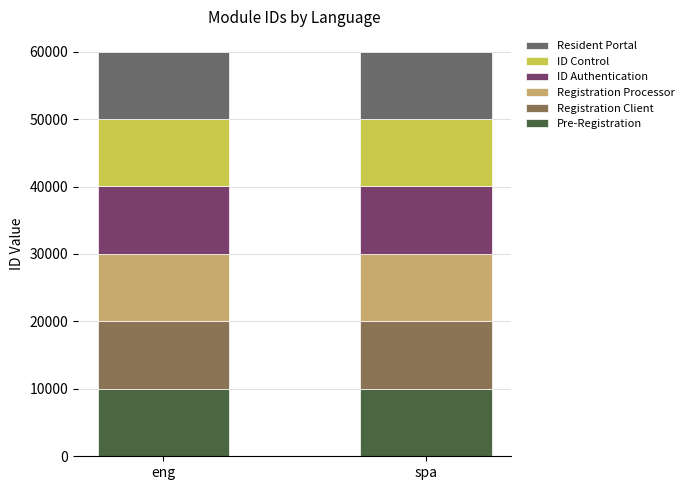

How many bars are there in total?

2